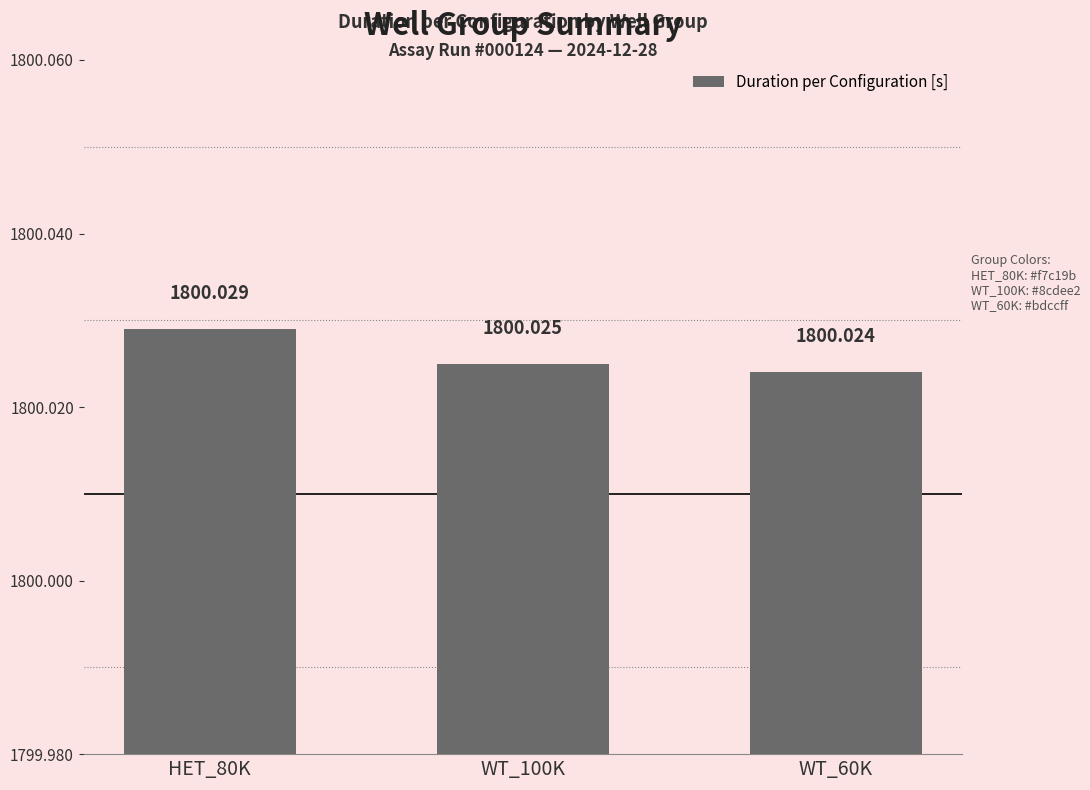

What is the value of the 2nd bar from the left?

1800.0